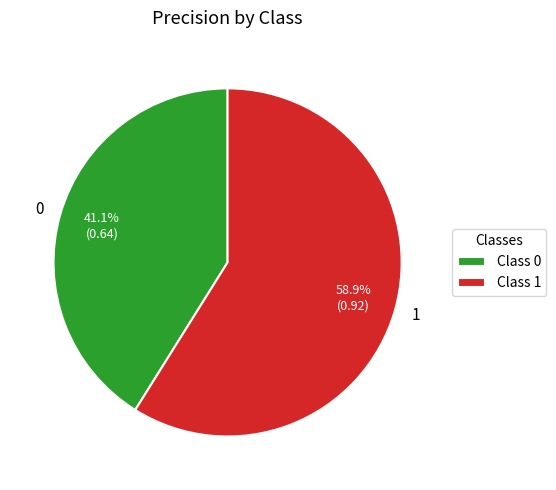

To the nearest percent, what is the average slice percentage?

50%